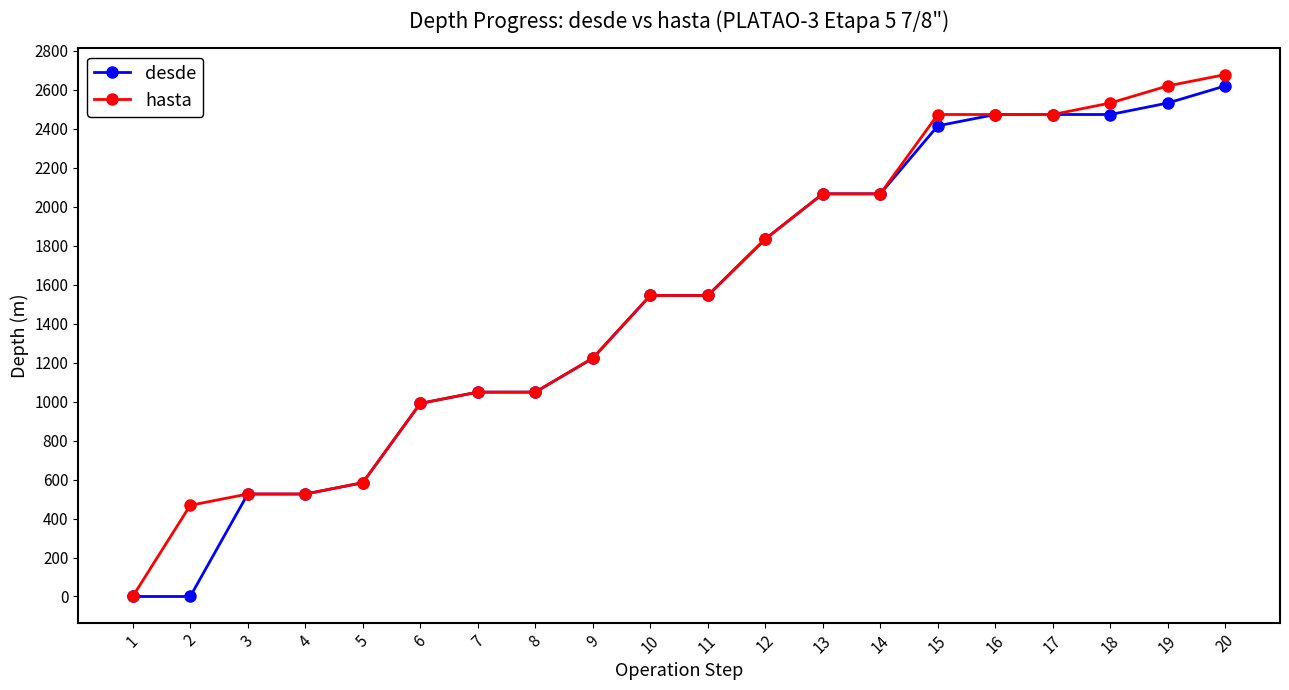

Where is desde nearest to the value 1310?

9